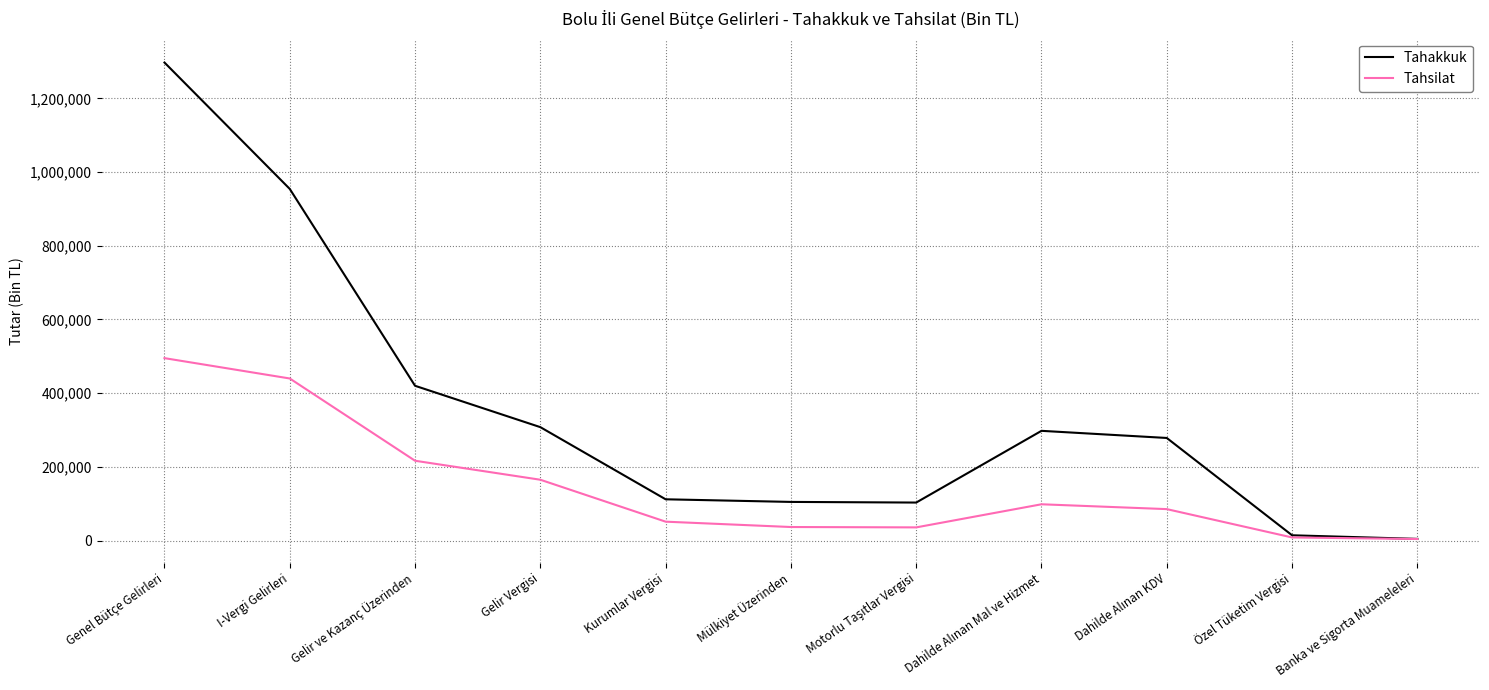

Is it true that Tahakkuk equals 407073 at Gelir Vergisi?

False